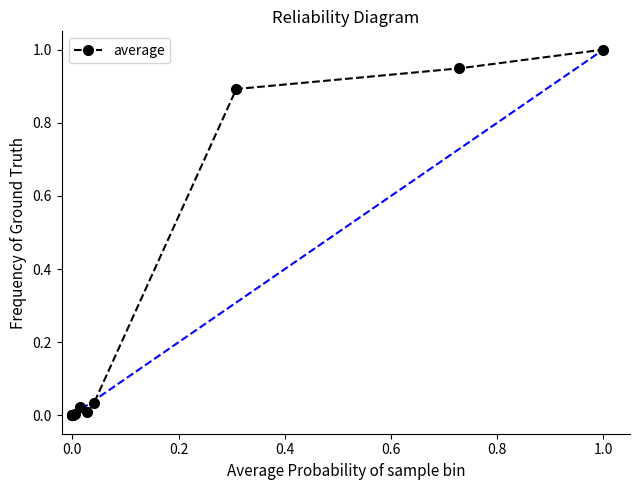

What is the maximum value shown in the chart?

1.0